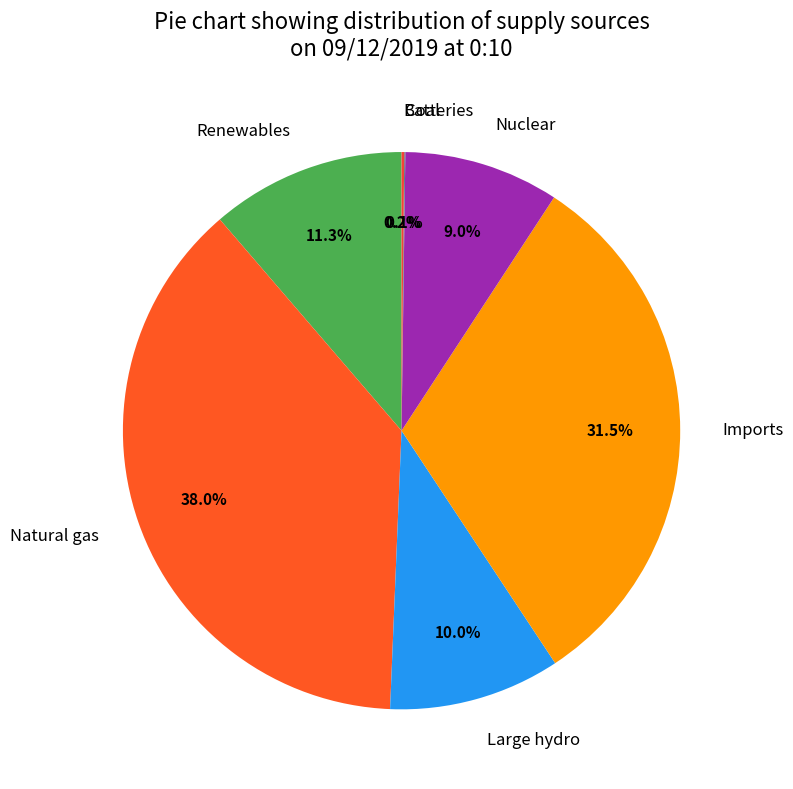

Does Nuclear account for over 50% of the chart?

No